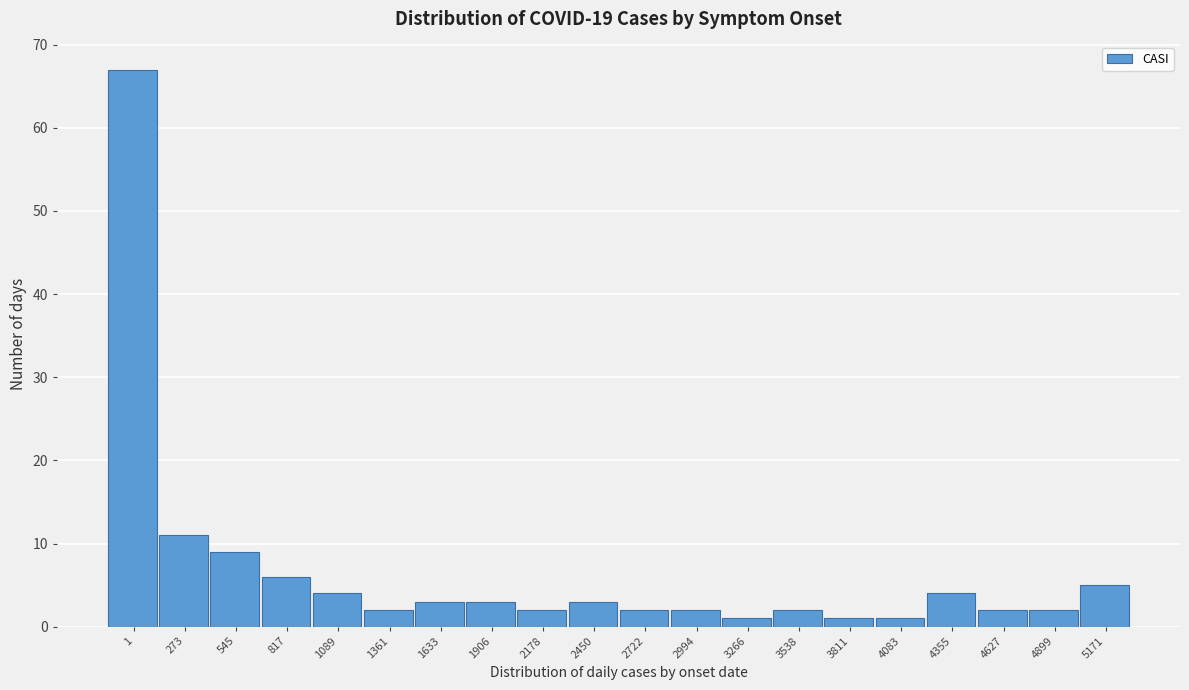

Reading left to right, list all the values displayed in this chart.

1=67	273=11	545=9	817=6	1089=4	1361=2	1633=3	1906=3	2178=2	2450=3	2722=2	2994=2	3266=1	3538=2	3811=1	4083=1	4355=4	4627=2	4899=2	5171=5